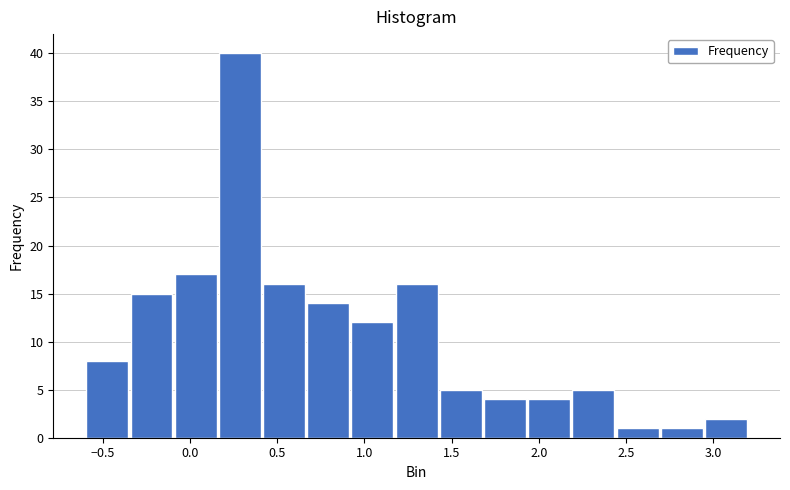

How tall is the bar that spans 0.15 to 0.40 on the x-axis? Neither the bar edges nor the heights are printed on the chart, so give them approximately, as read against the axes.

40